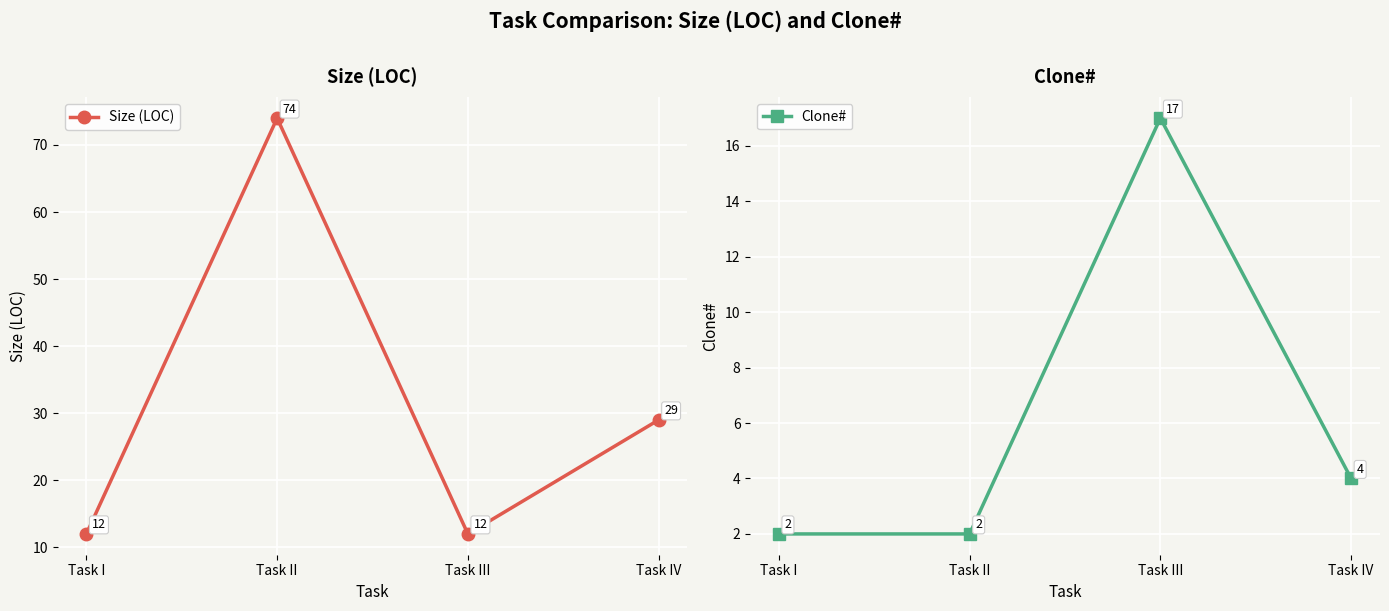

Where do Clone# and Size (LOC) first cross each other?

Task II and Task III